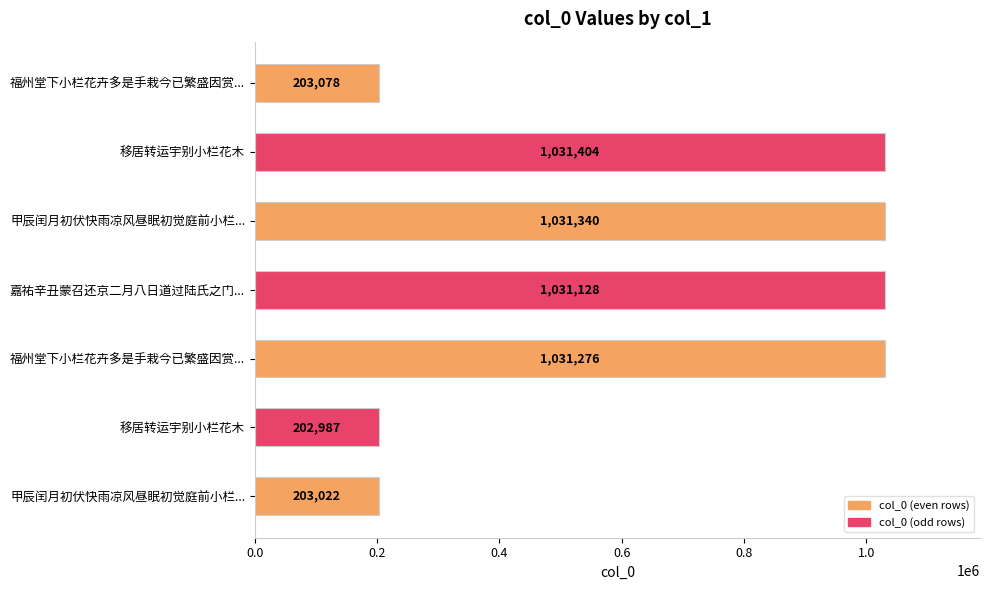

What is the greatest value displayed?

1031404